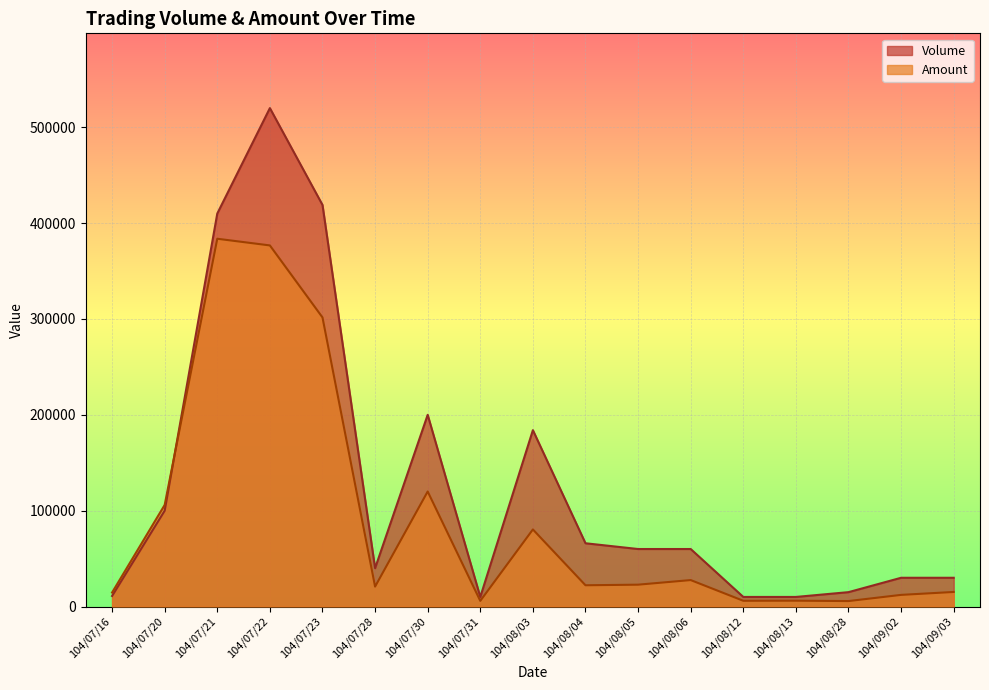

What are all the series names shown in the legend?

Volume, Amount